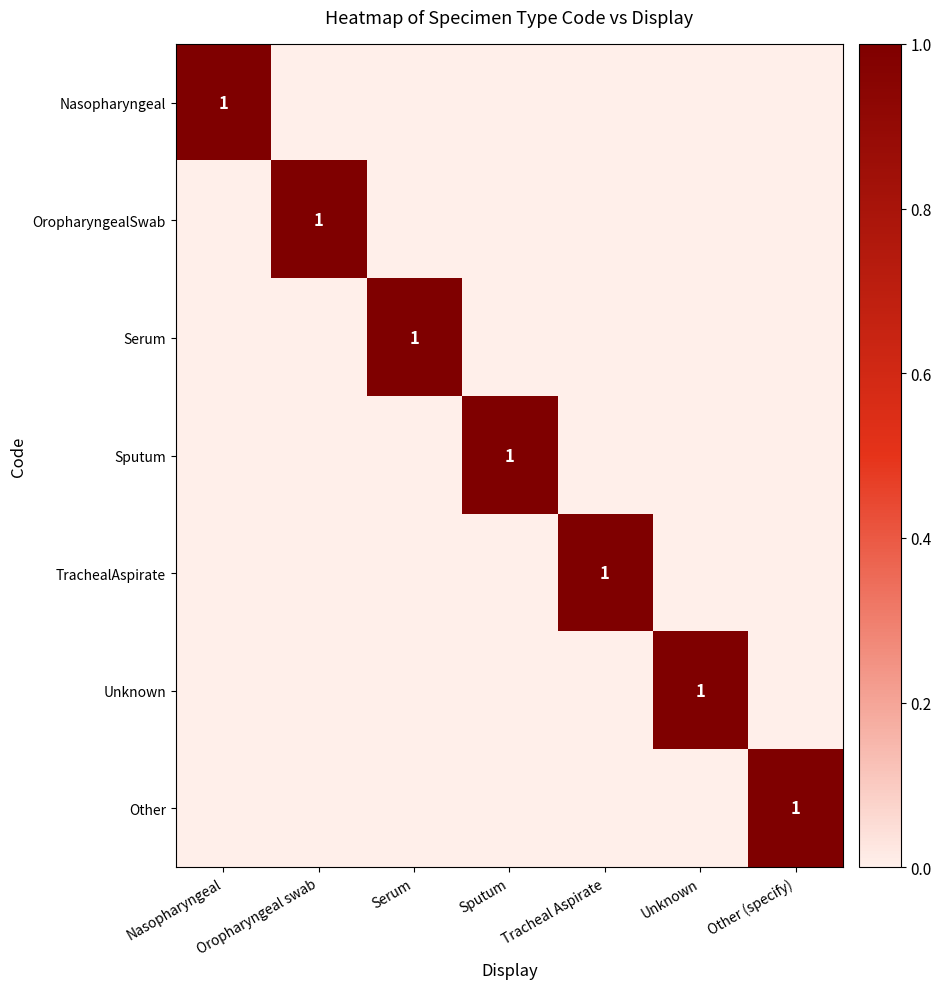

What is the difference between the maximum and minimum values in the Unknown series?

1